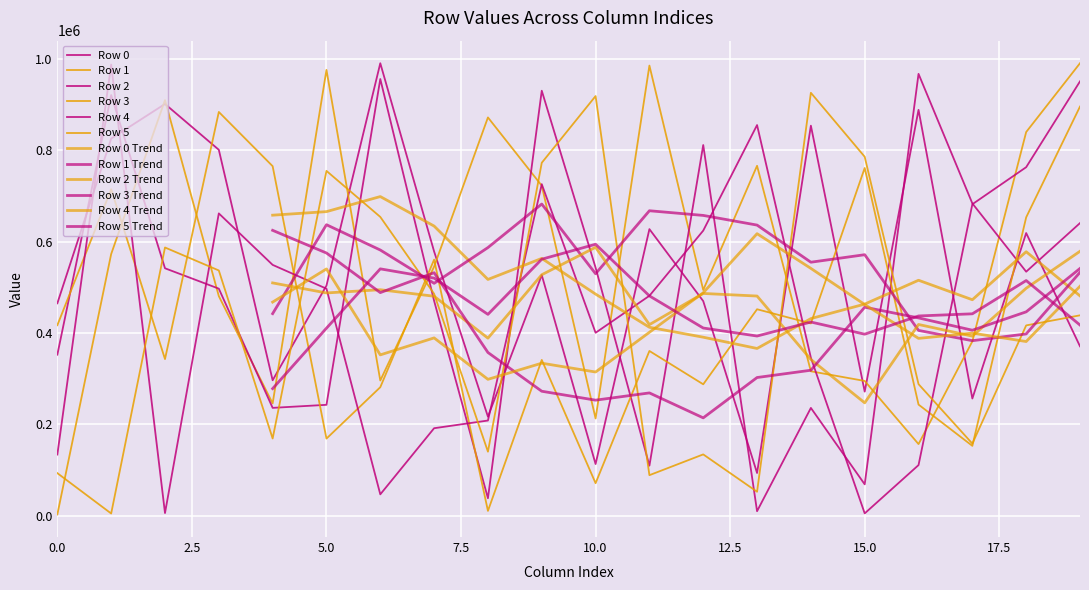

Is the value of Row 5 at 6 greater than the value of Row 1 at 5?

No